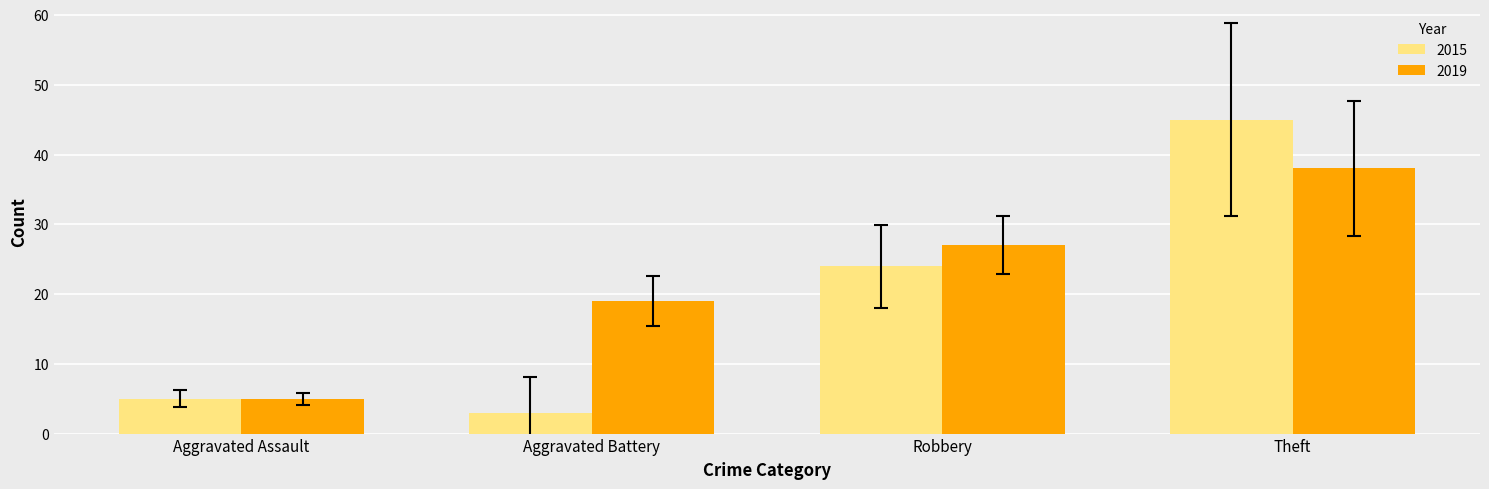

Is it true that 2019 equals 16 at Robbery?

False